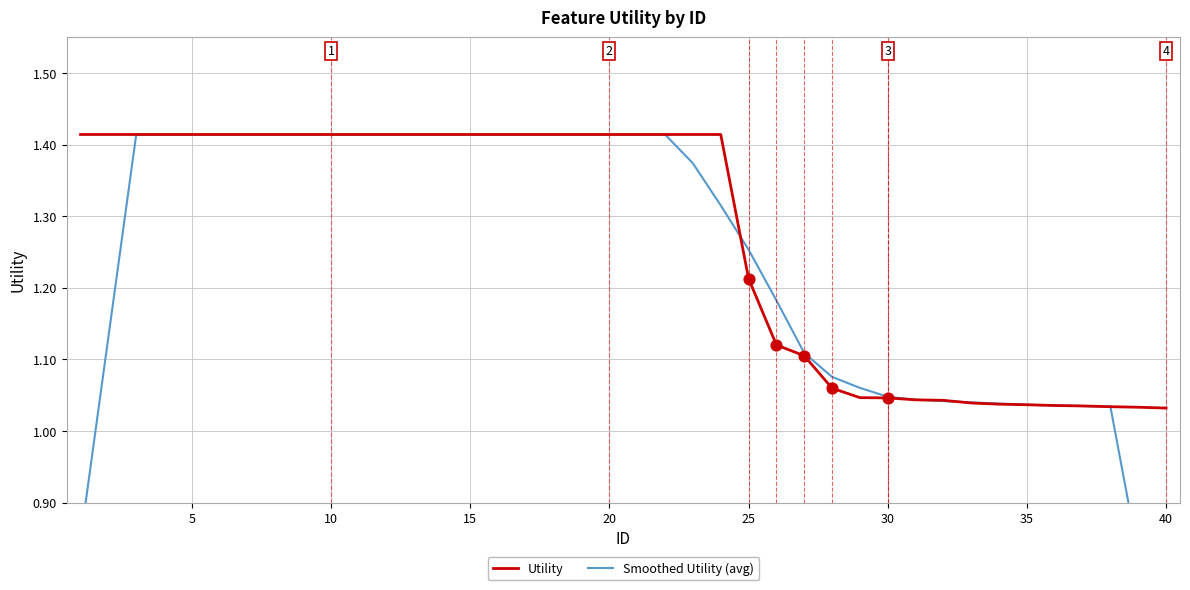

Which series has the largest total across all categories?

Utility